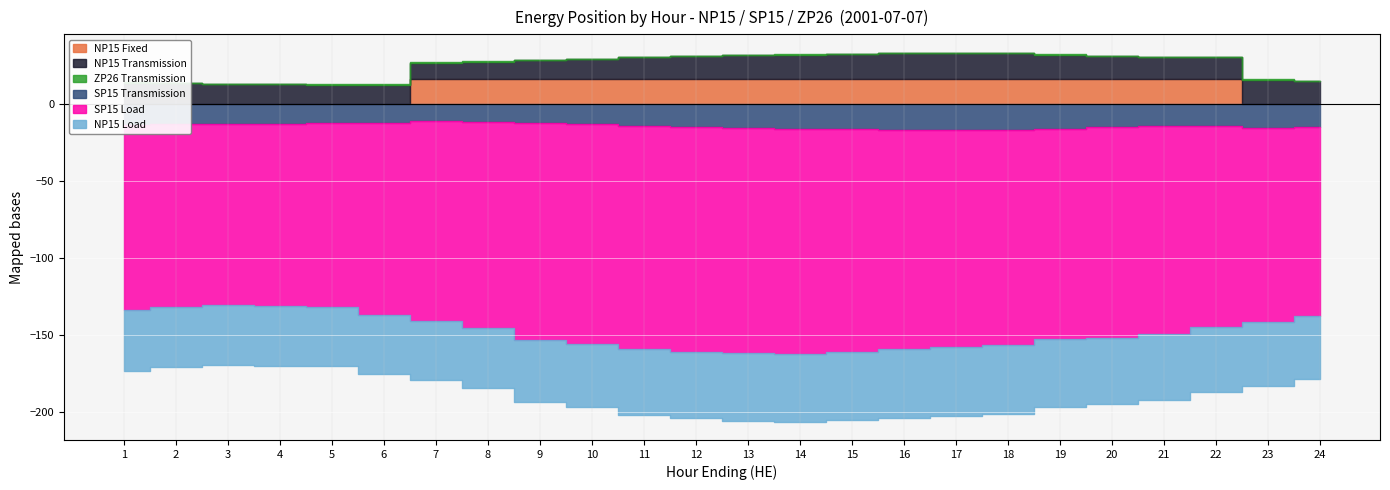

True or false: SP15_Load and NP15_Fixed cross at least once.

False